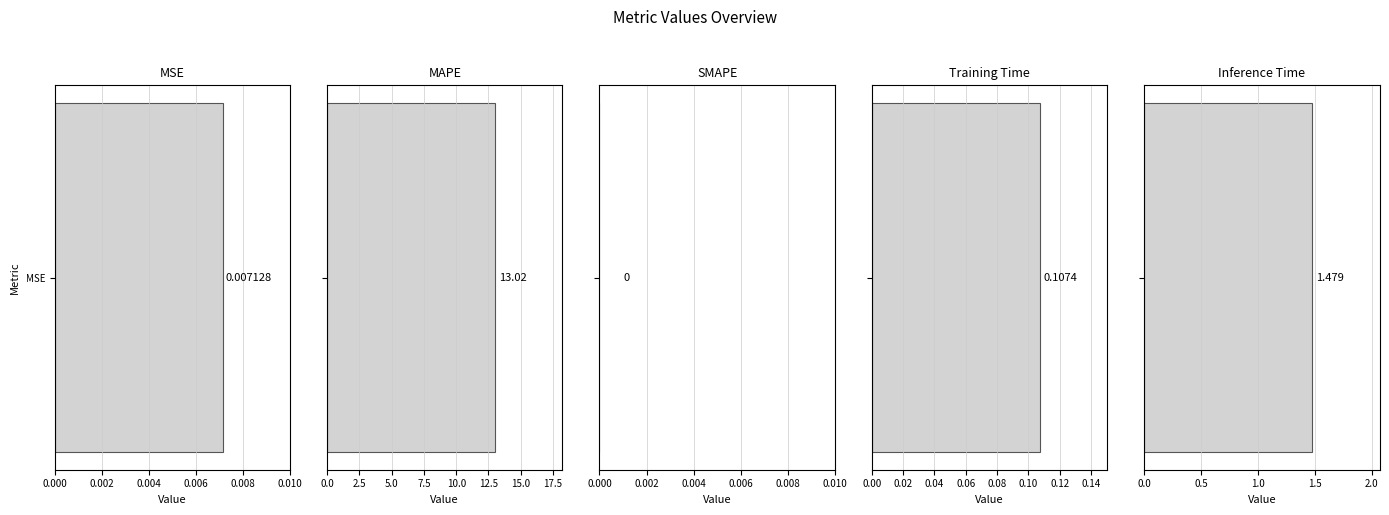

What is the label of the 2nd bar from the right?

Training Time